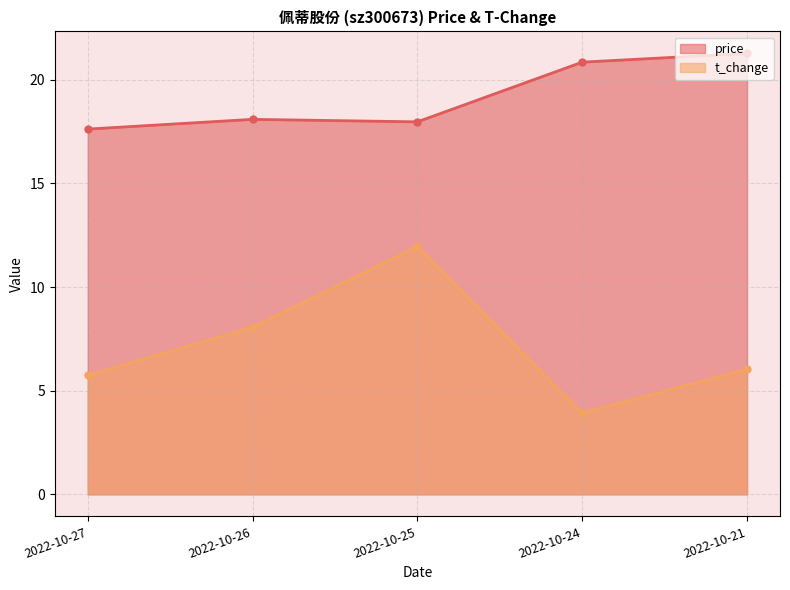

True or false: t_change and price cross at least once.

False